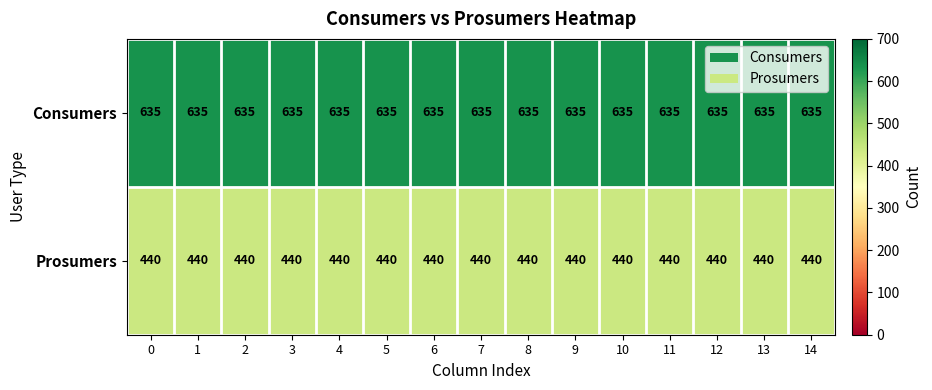

How many categories are shown in the chart?

15